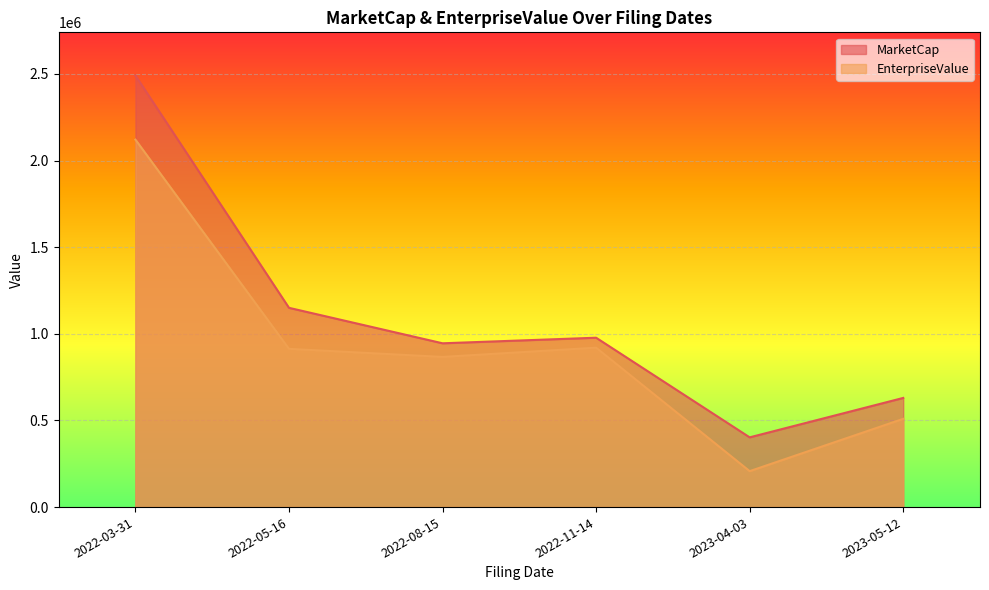

Is it true that EnterpriseValue equals 866670.0 at 2022-08-15?

True